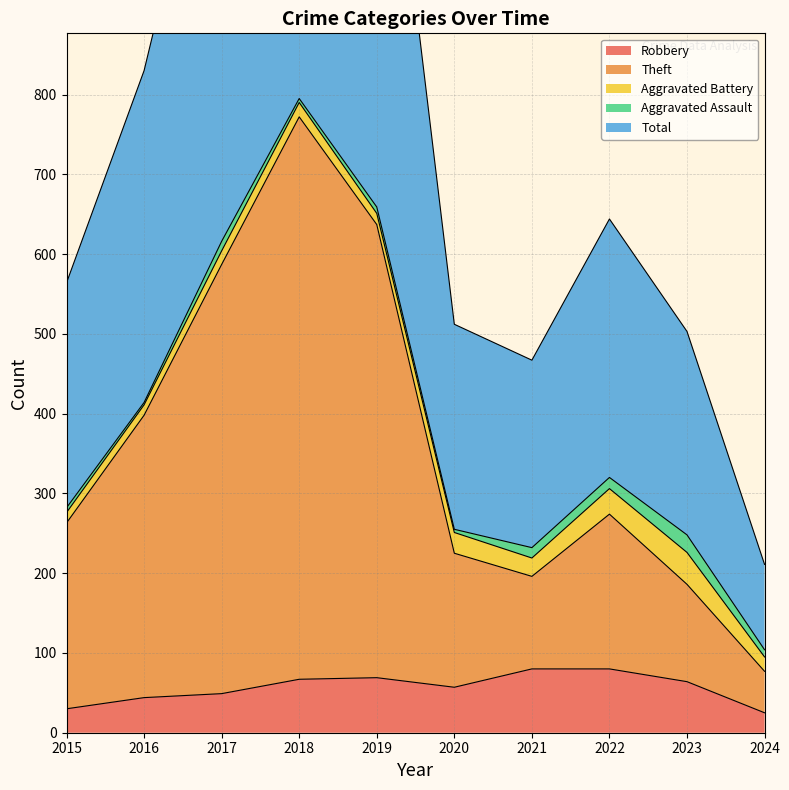

At which category is the sum across all series the highest?

2018